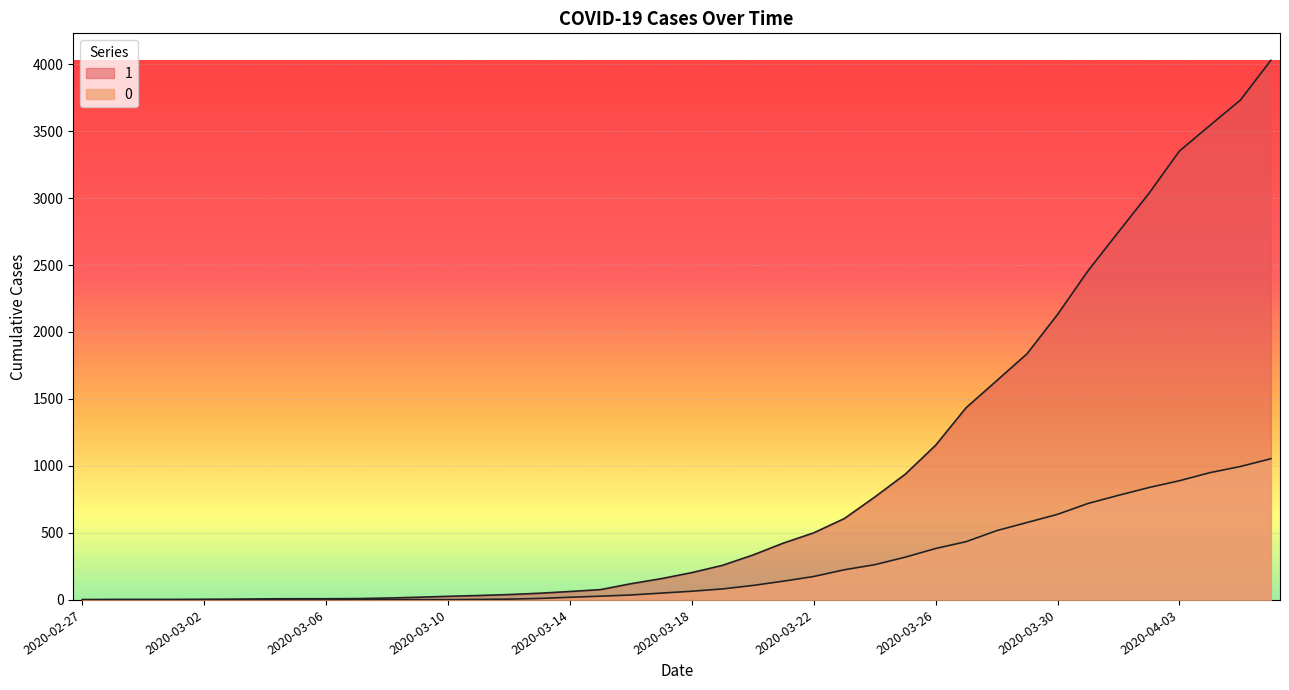

What is the spread (max minus min) of values at 2020-03-22?

326